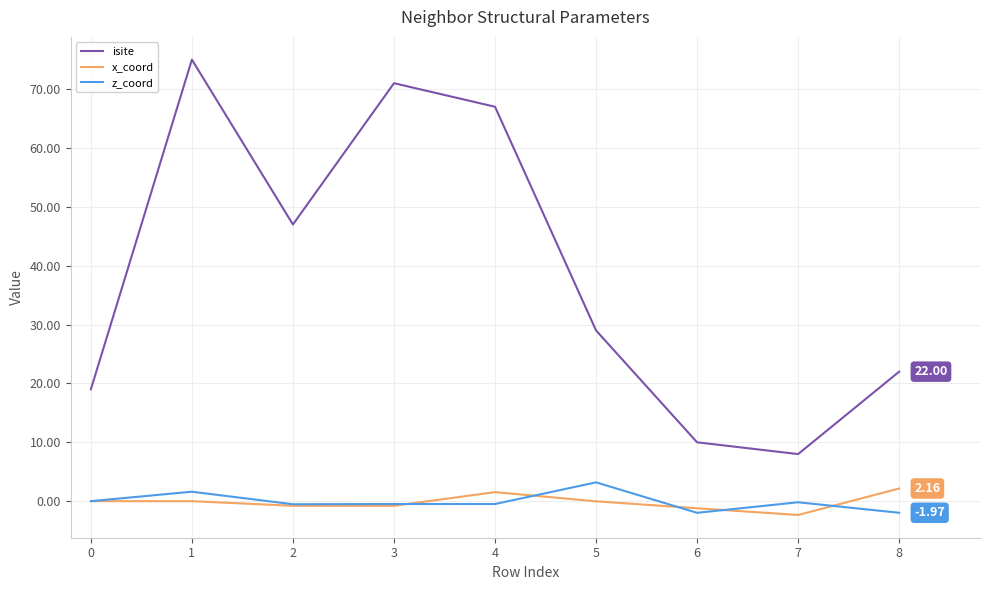

What is the smallest value displayed?

-2.3